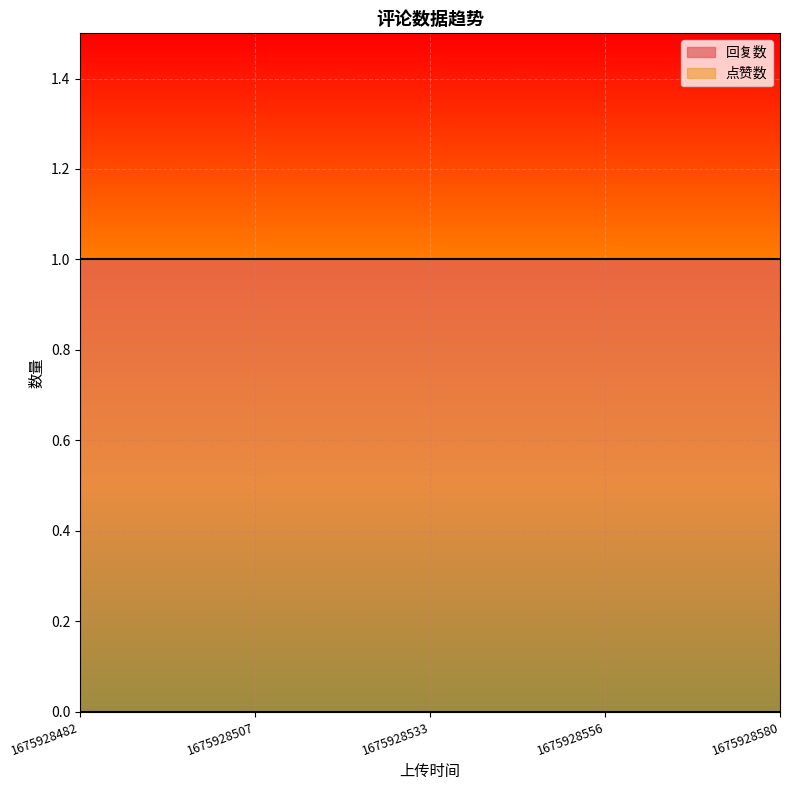

Reading right to left, list all the values displayed in this chart.

回复数: 1	1	1	1	1
点赞数: 0	0	0	0	0